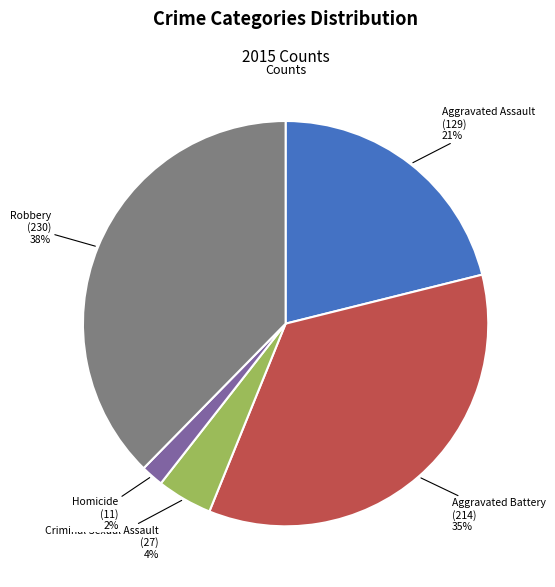

Count the number of slices in the pie.

5